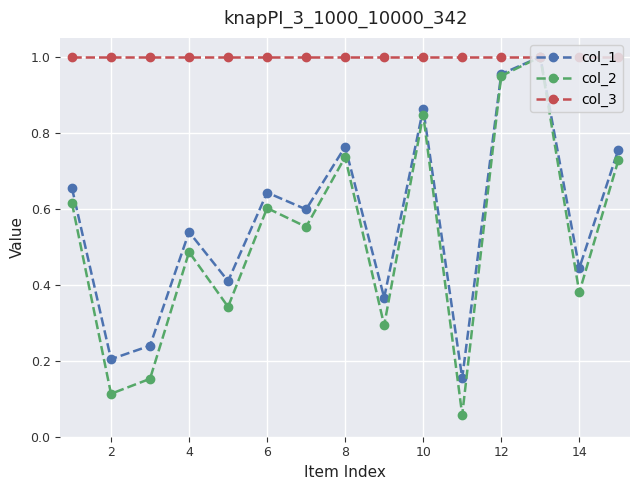

In col_2, how many points are lower than both neighbors (excluding endpoints)?

6